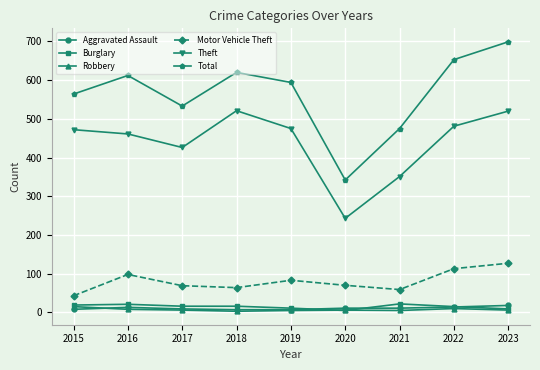

What is the greatest value displayed?

699